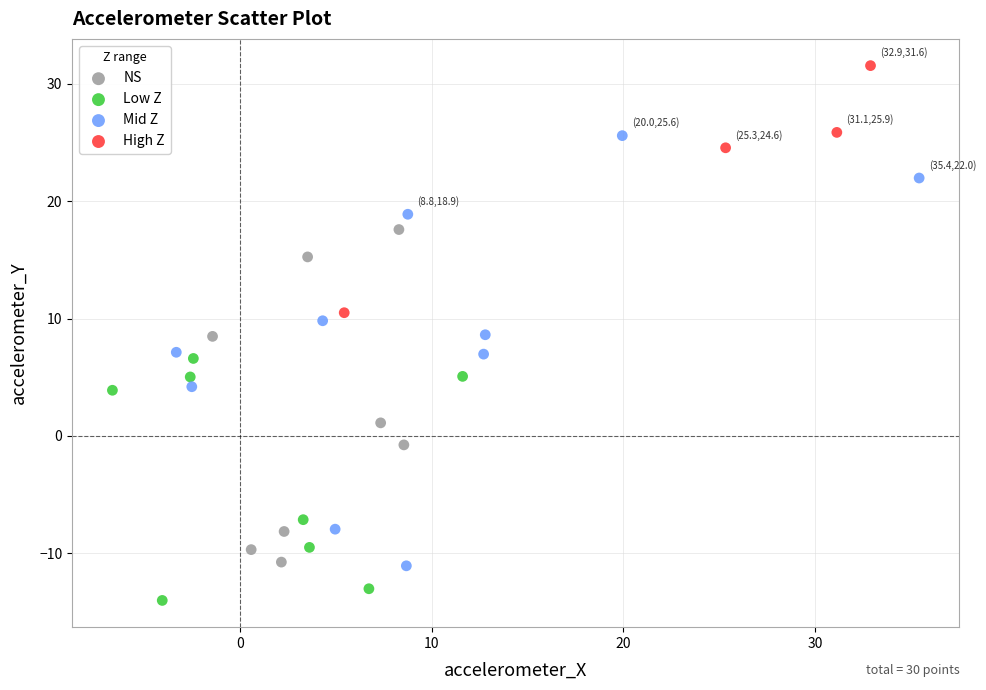

Which series reaches the minimum Y coordinate?

Low Z